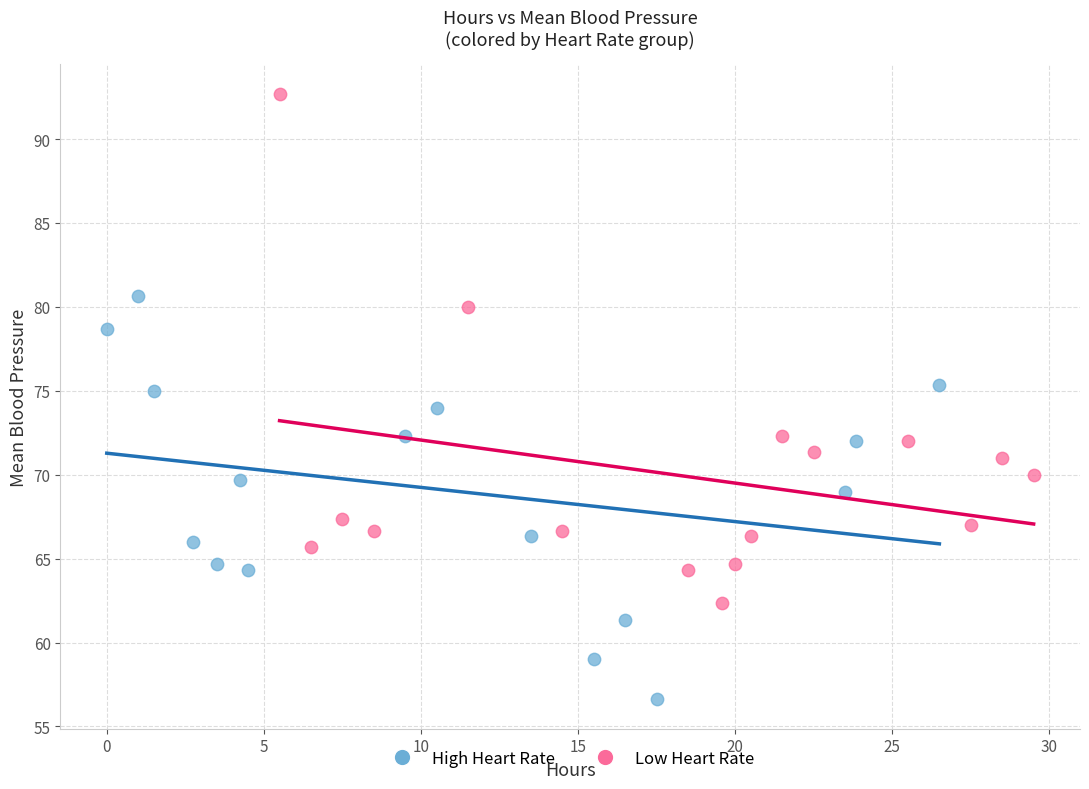

Which series reaches the minimum Y coordinate?

High Heart Rate